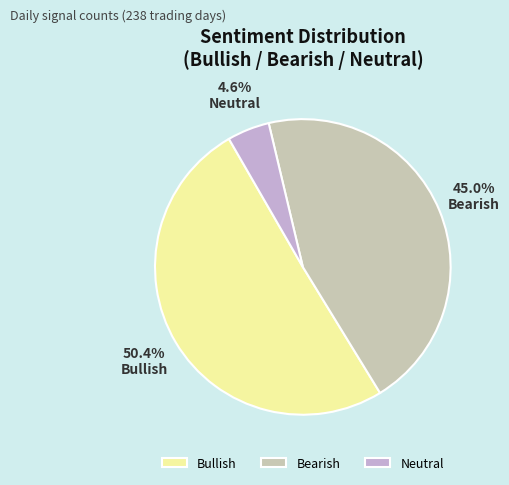

To the nearest percent, what is the difference between the largest and smallest slice percentages?

46%